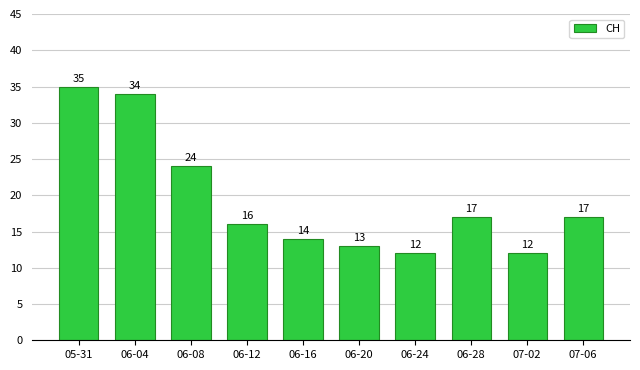

How many bars are there in total?

10